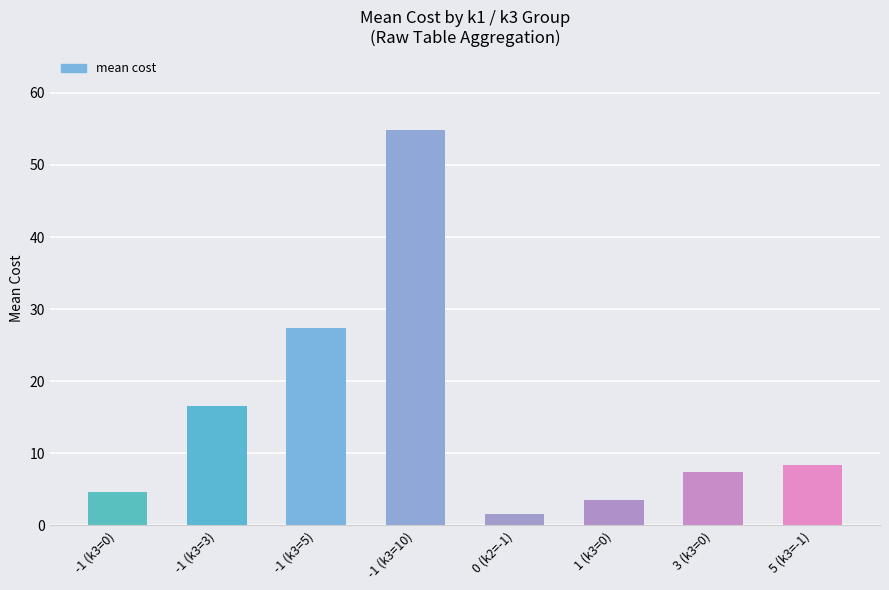

The value at -1 (k3=5) is 18.2. True or false?

False